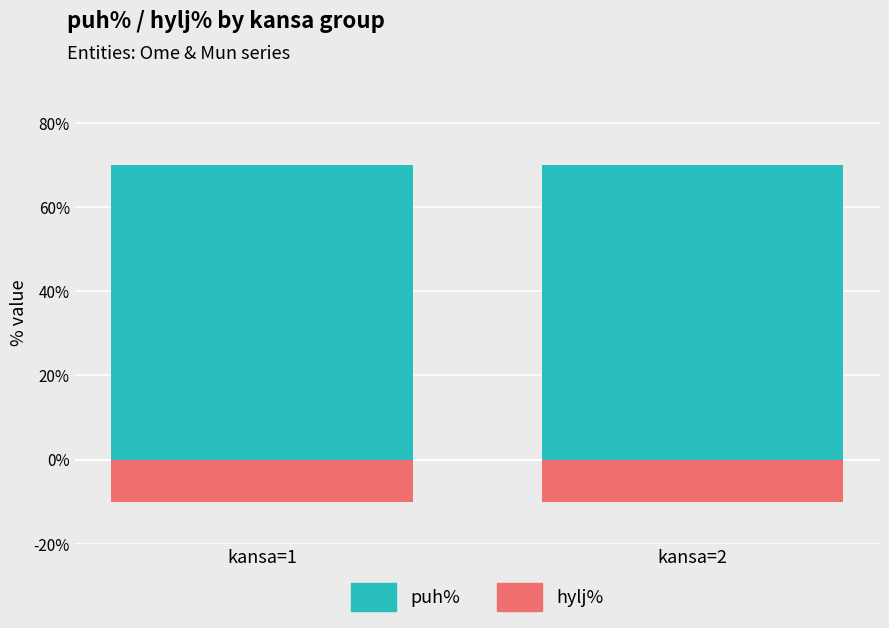

Is it true that puh% equals 121 at kansa=1?

False